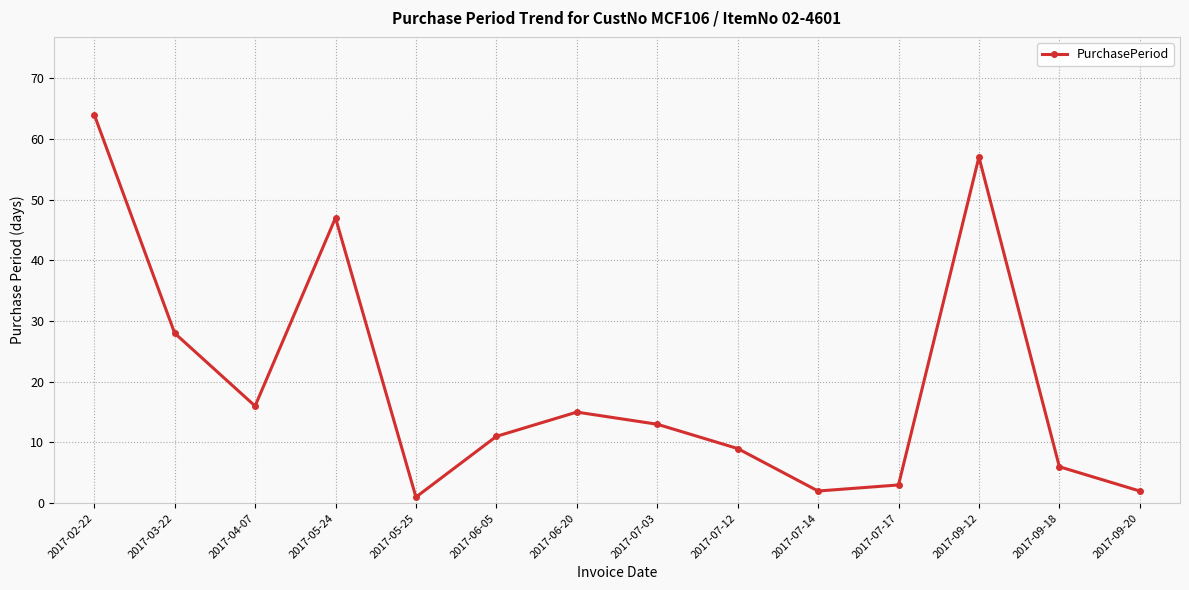

At which category does the data reach its first local peak?

2017-05-24